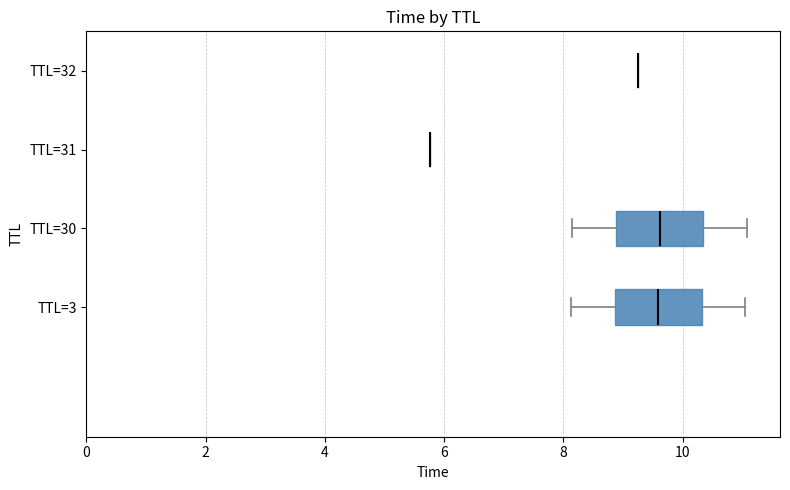

What is the maximum value shown in the chart?

11.1